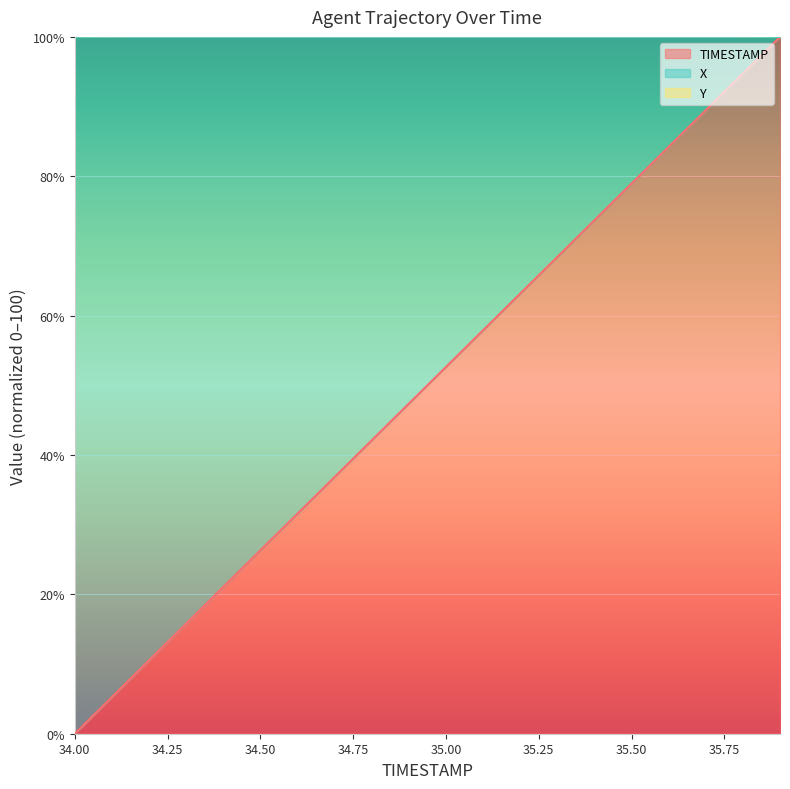

Rank the series at 35.4 from lowest to highest value.

TIMESTAMP, X